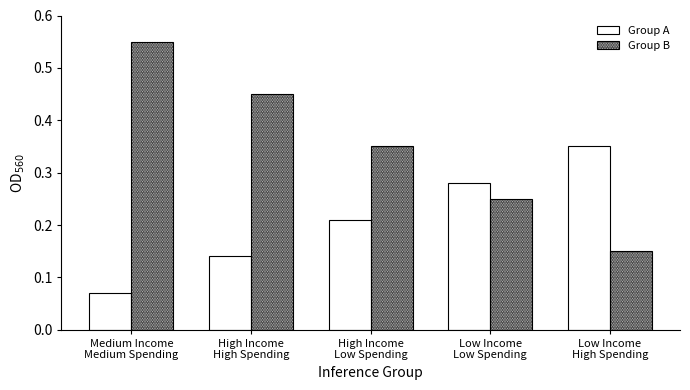

At which label does Group B reach its peak?

Medium Income
Medium Spending